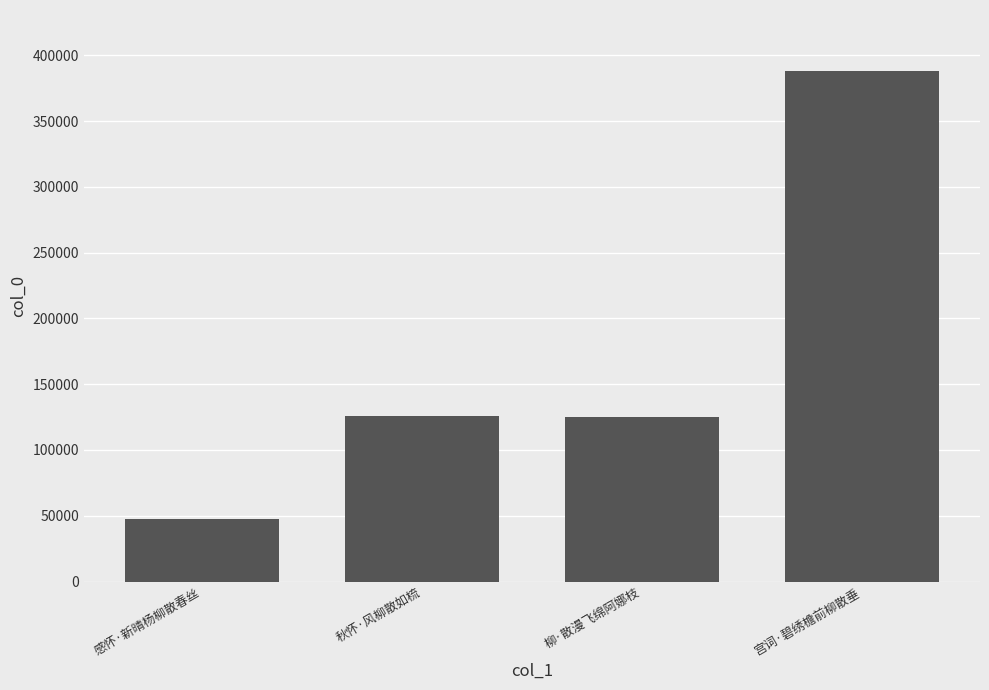

Which category has the highest value across all series?

宫词·碧绣檐前柳散垂